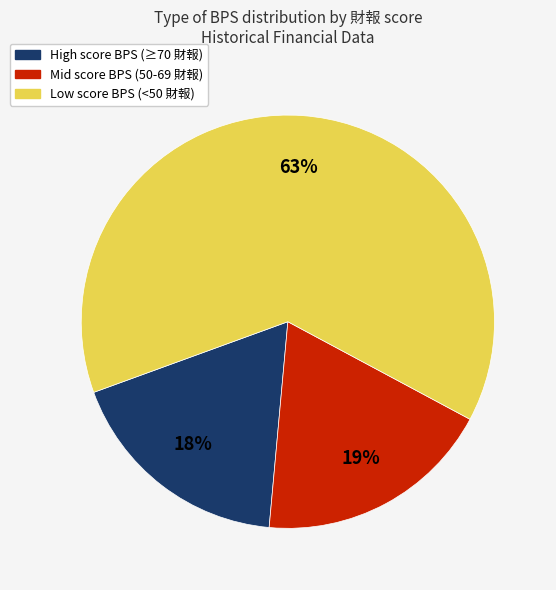

Count the number of slices in the pie.

3